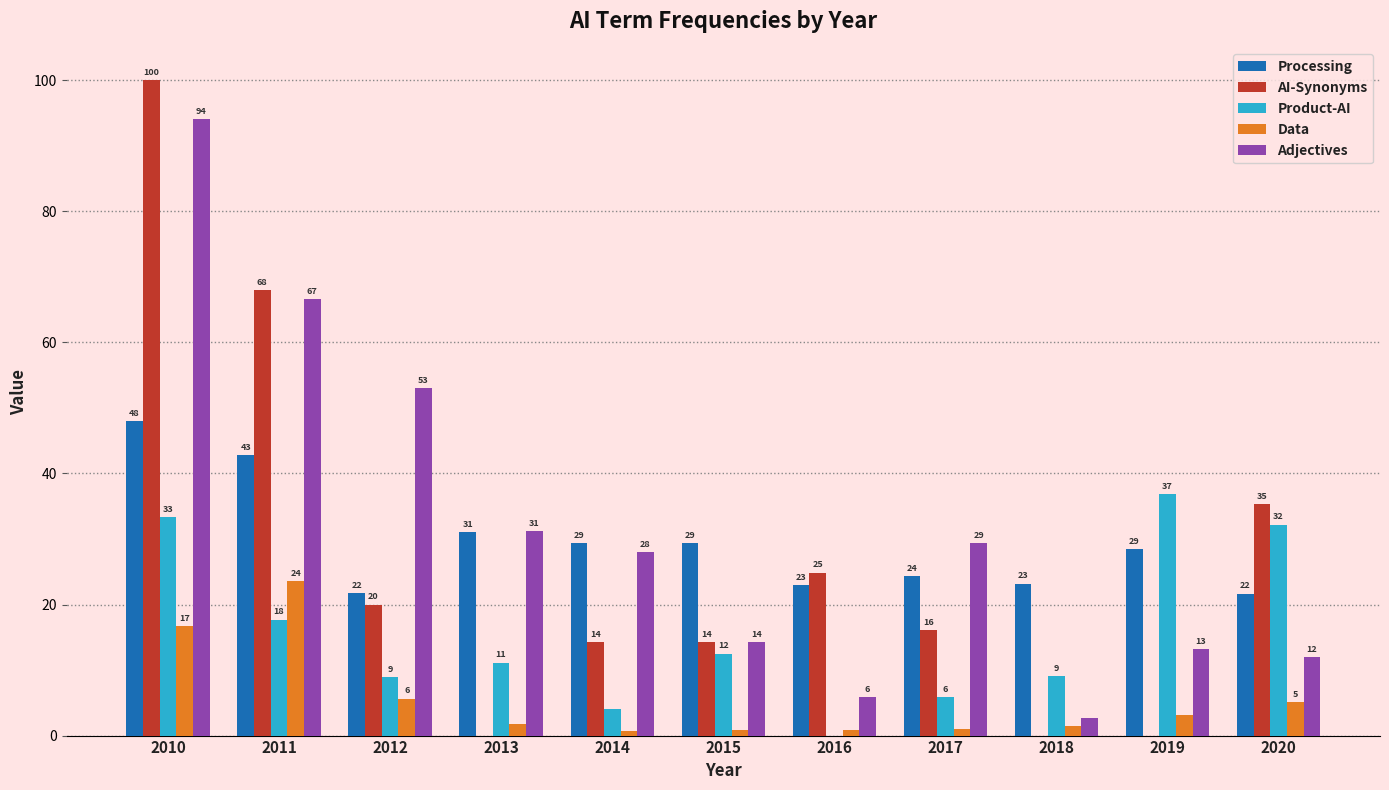

What is the sum of all Processing values?

322.9